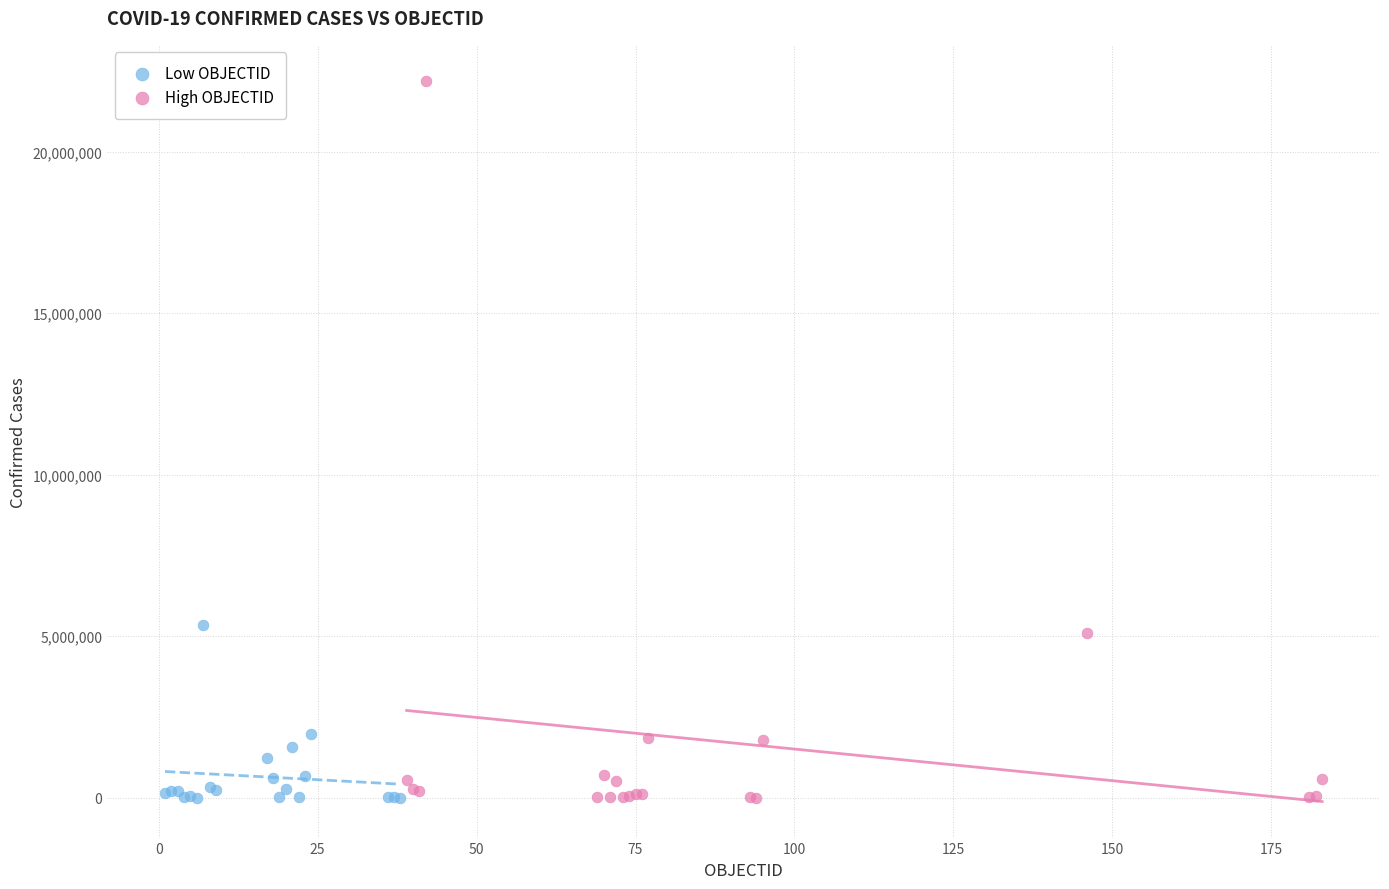

Which series contains the highest Y value?

High OBJECTID